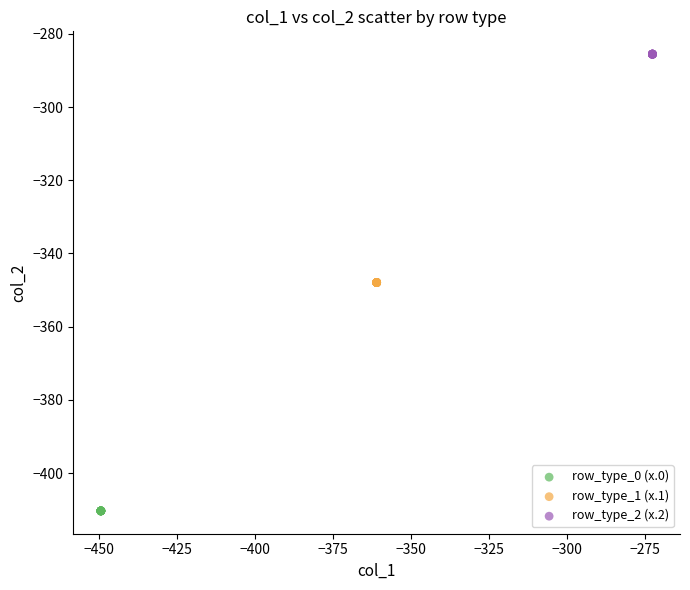

Which series reaches the minimum Y coordinate?

row_type_0 (x.0)